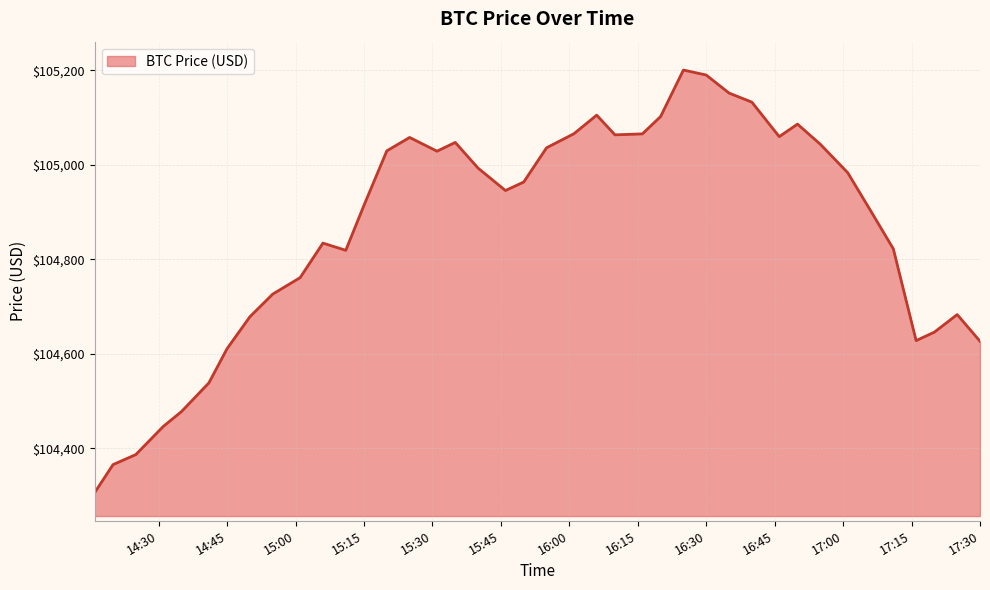

What is the difference between the maximum and minimum values?

893.9